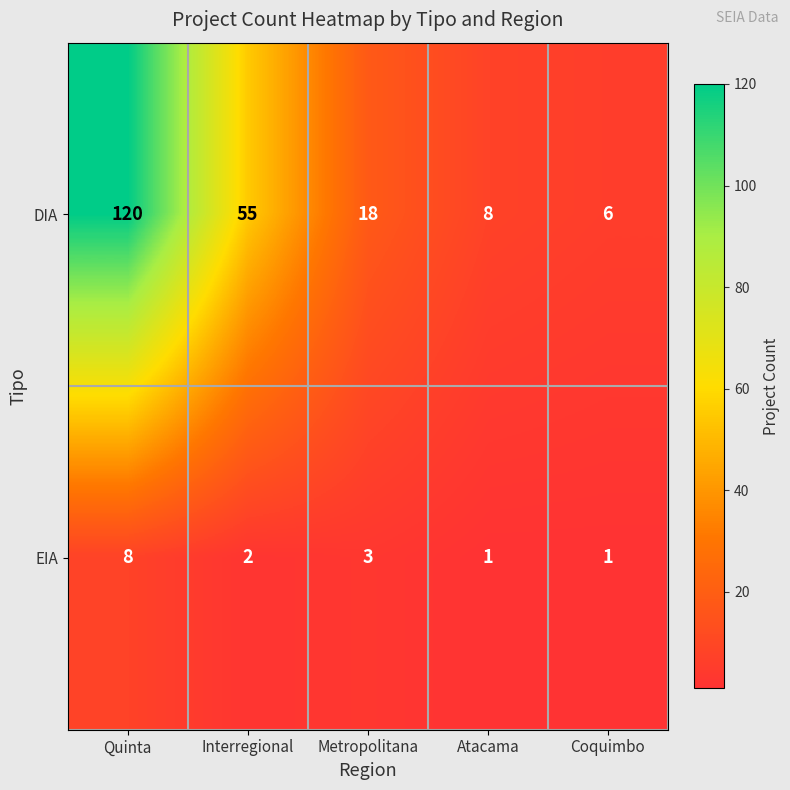

List the labels in order of DIA value, largest first.

Quinta, Interregional, Metropolitana, Atacama, Coquimbo